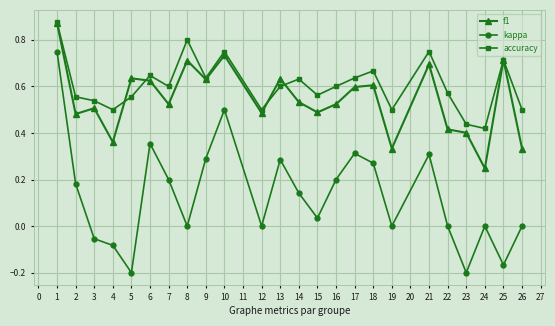

Does the chart display data point markers on the line(s)?

Yes